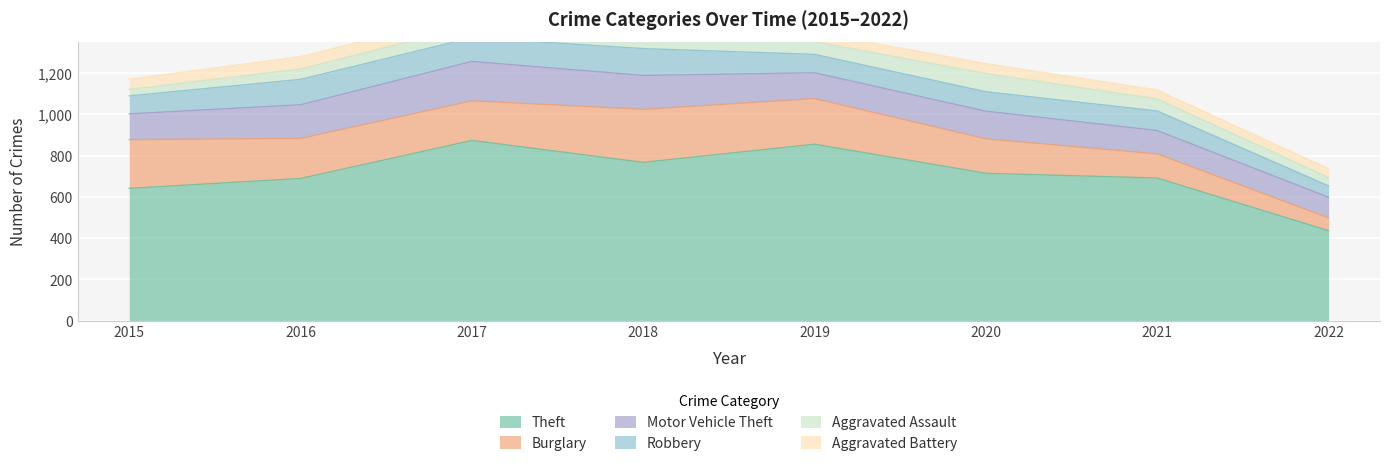

Where is the first local maximum for Aggravated Battery?

2016